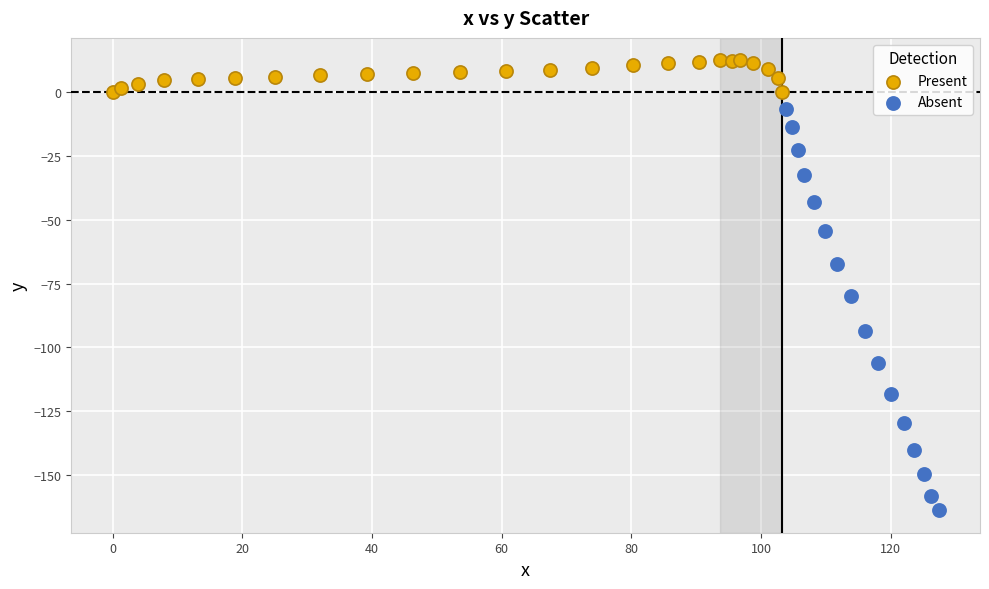

Which series reaches the maximum Y coordinate?

Present